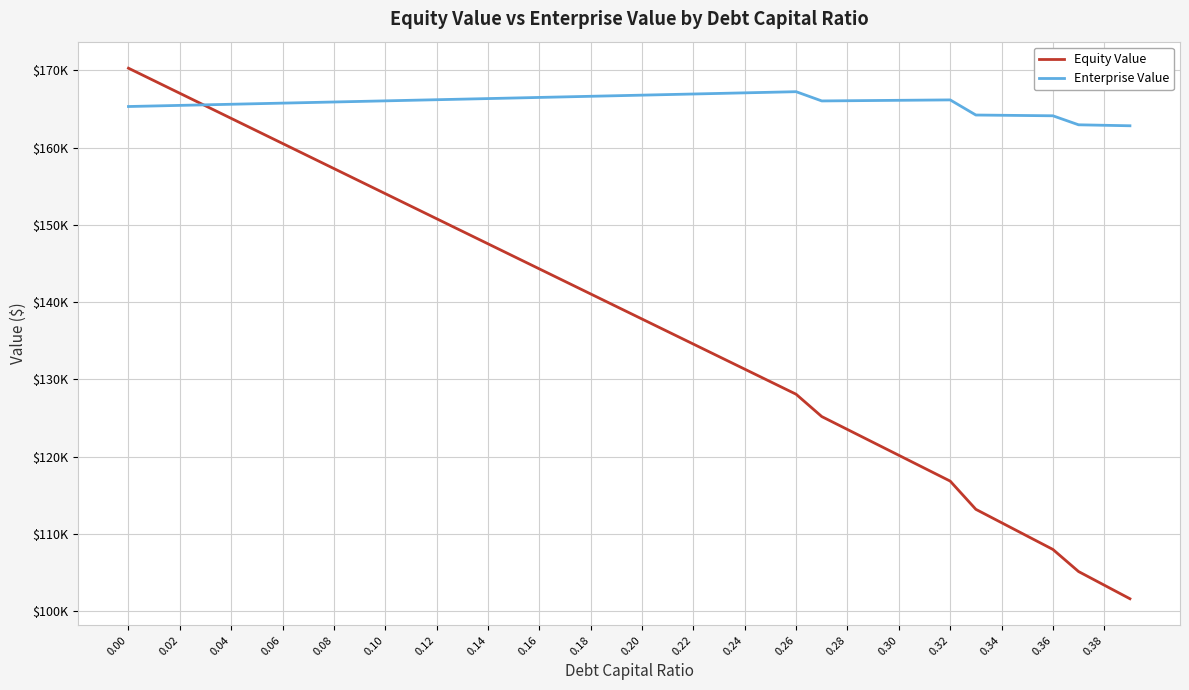

What are all the series names shown in the legend?

Equity Value, Enterprise Value